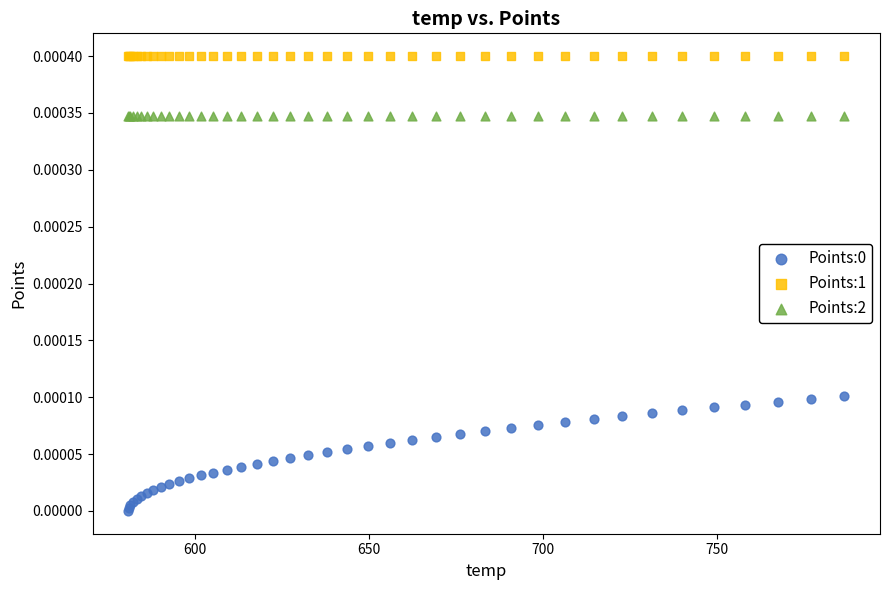

Which series contains the highest Y value?

Points:1